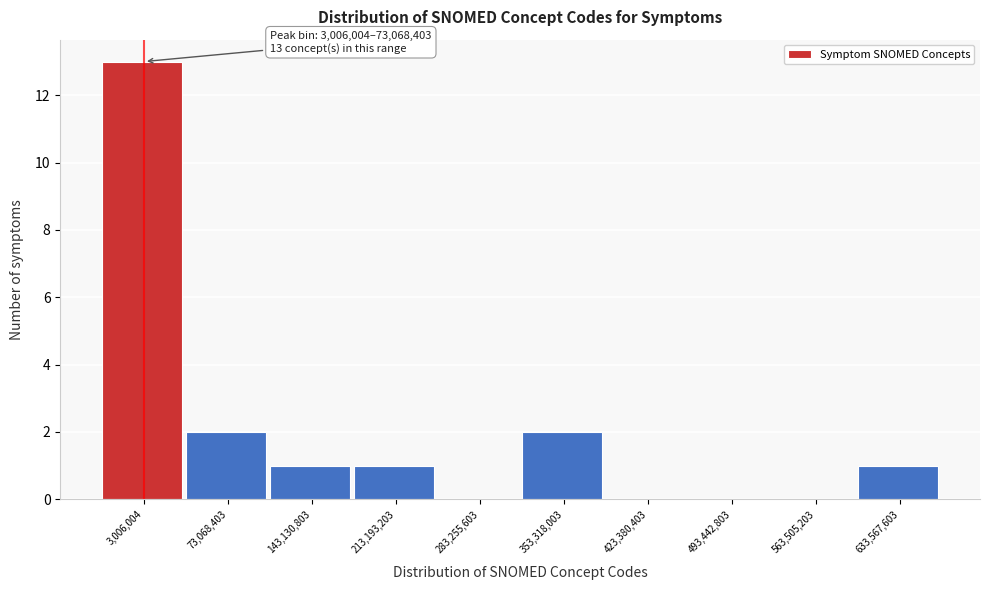

Reading right to left, transcribe all the data shown in this chart.

633,567,603=1	563,505,203=0	493,442,803=0	423,380,403=0	353,318,003=2	283,255,603=0	213,193,203=1	143,130,803=1	73,068,403=2	3,006,004=13